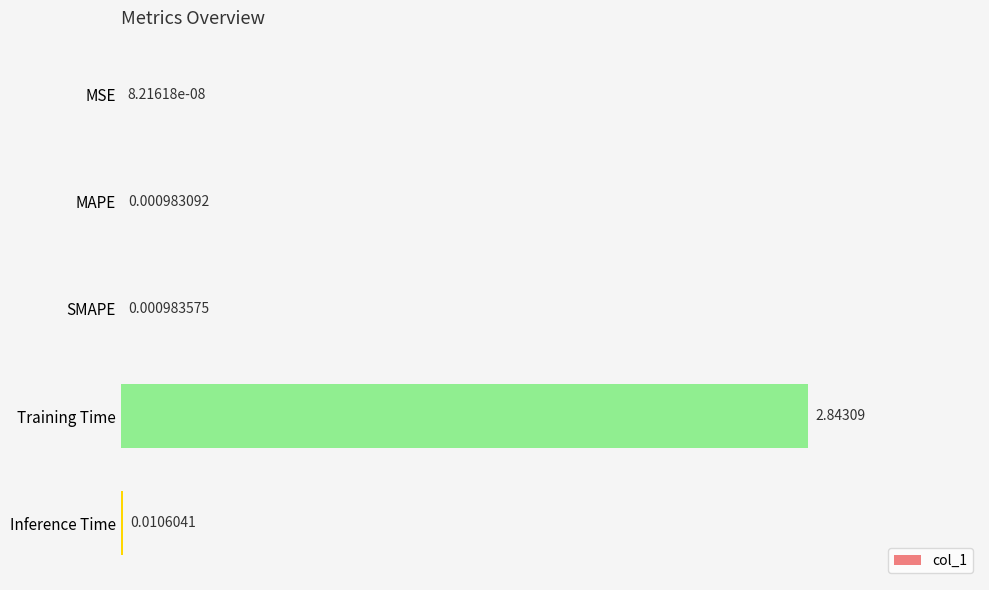

What is the sum of all values?

2.9